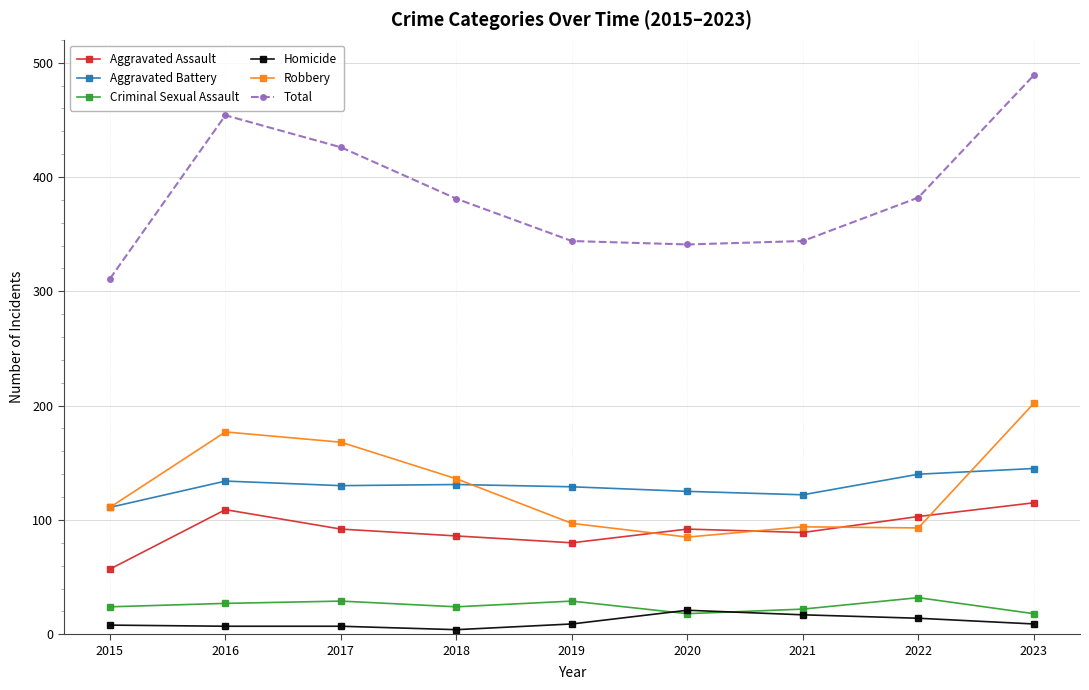

What is the greatest value displayed?

489